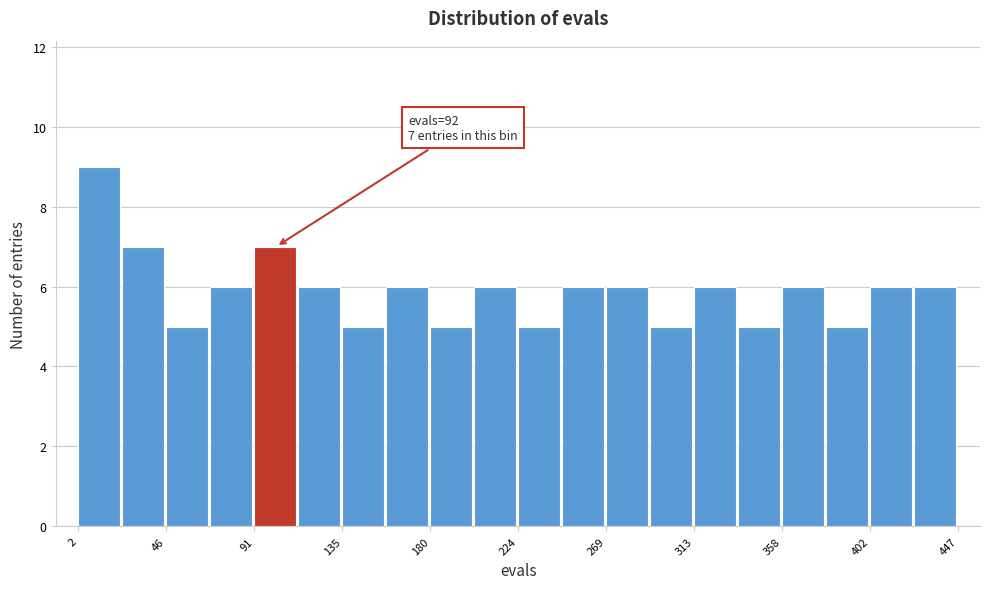

Which range on the x-axis has the tallest bar?

0 to 25